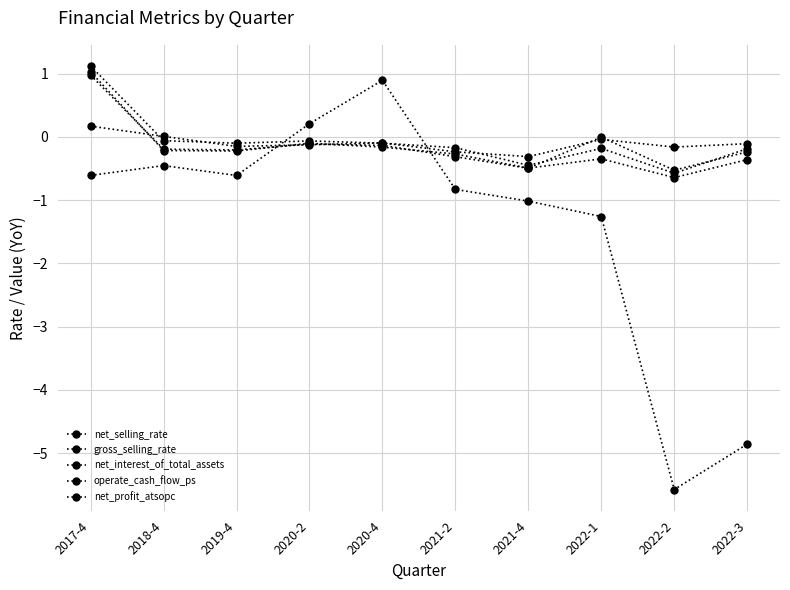

Between 2019-4 and 2022-2, which series saw the biggest shift?

operate_cash_flow_ps